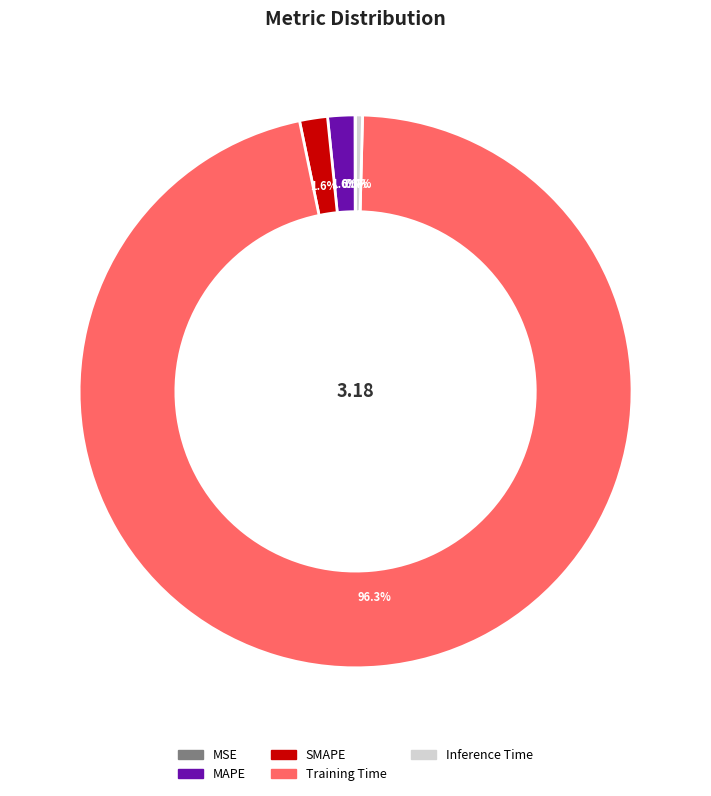

Between Inference Time and Training Time, which is larger?

Training Time